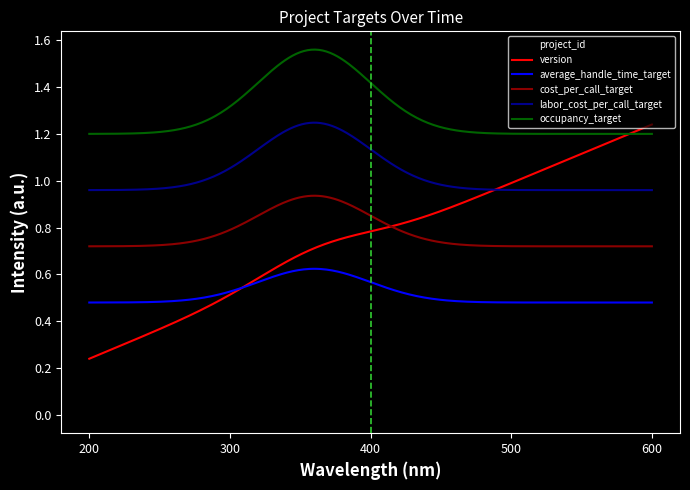

What are all the series names shown in the legend?

project_id, version, average_handle_time_target, cost_per_call_target, labor_cost_per_call_target, occupancy_target